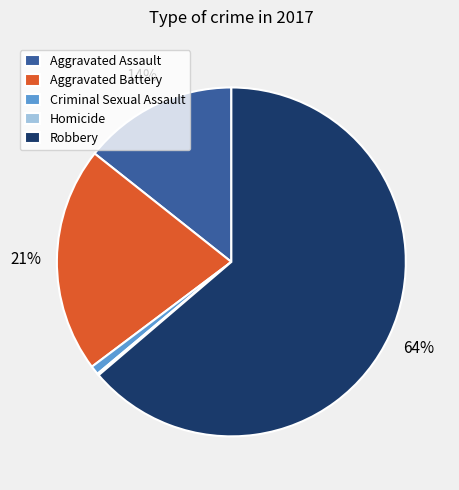

Does Robbery account for over 50% of the chart?

Yes